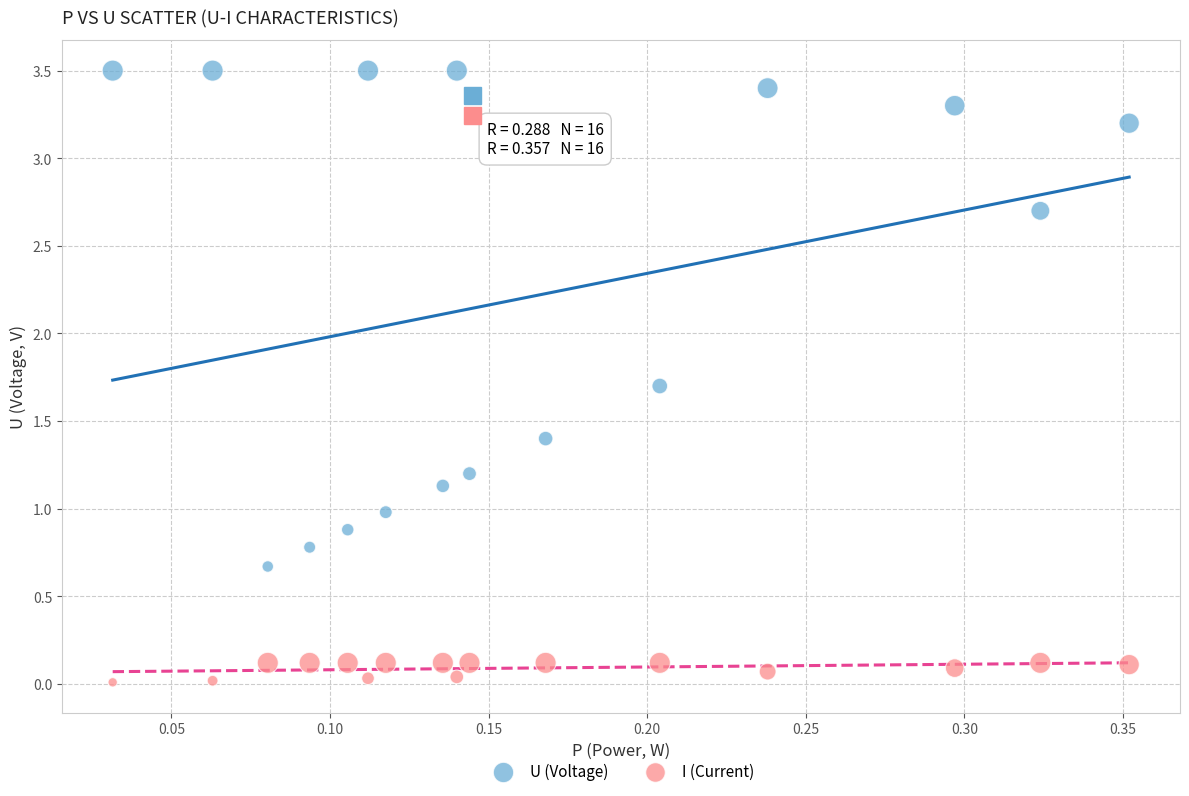

What is the X range (max minus min) for the scatter plot?

0.3